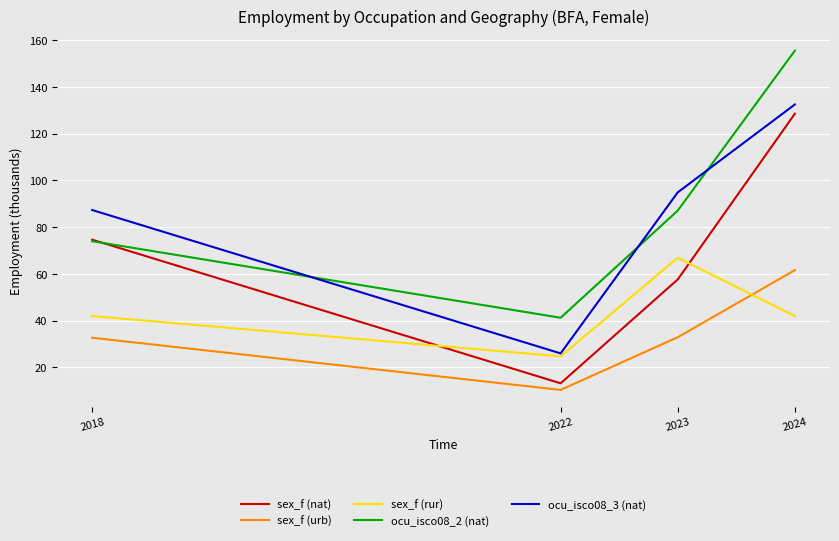

Which label corresponds to the largest value in the chart?

2024